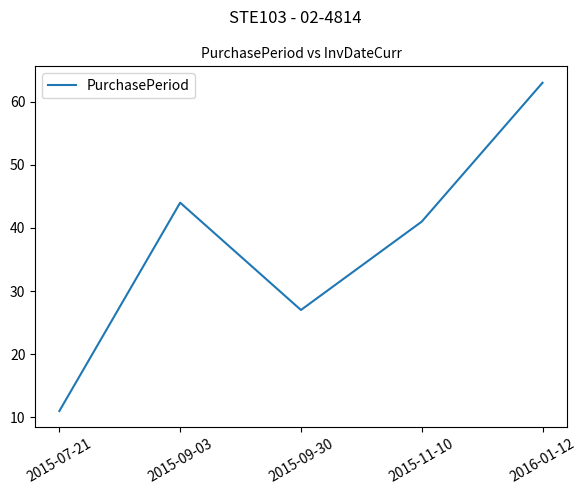

Rank the categories by value from lowest to highest.

2015-07-21, 2015-09-30, 2015-11-10, 2015-09-03, 2016-01-12